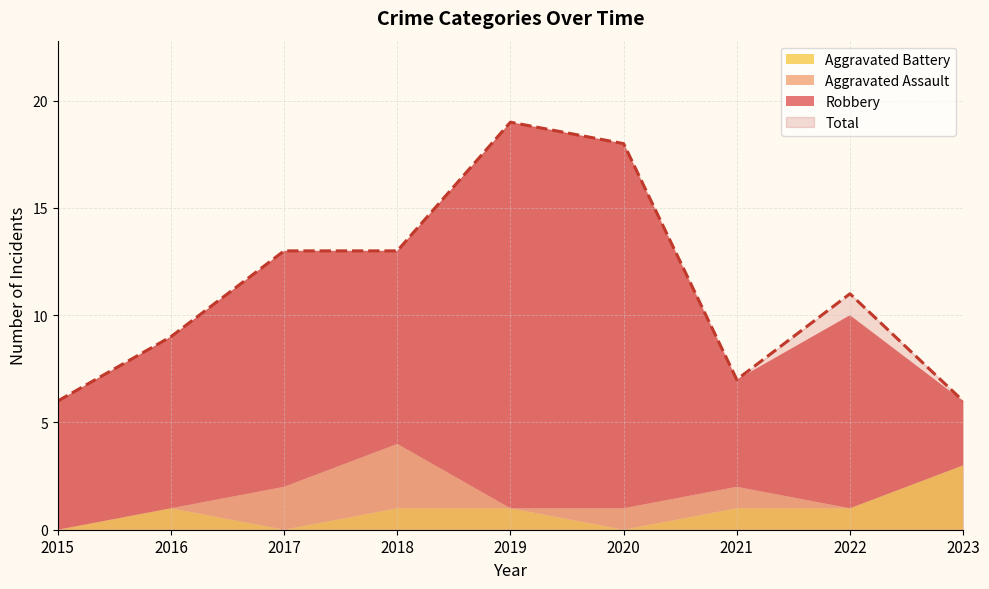

Which has a higher value, 2015 or 2020?

2020